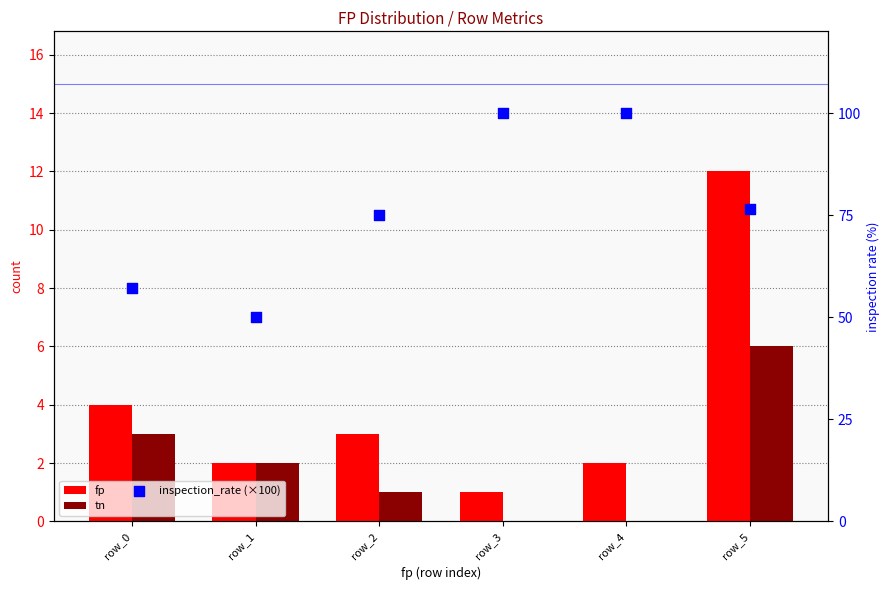

What are all the series names shown in the legend?

fp, tn, inspection_rate (×100)